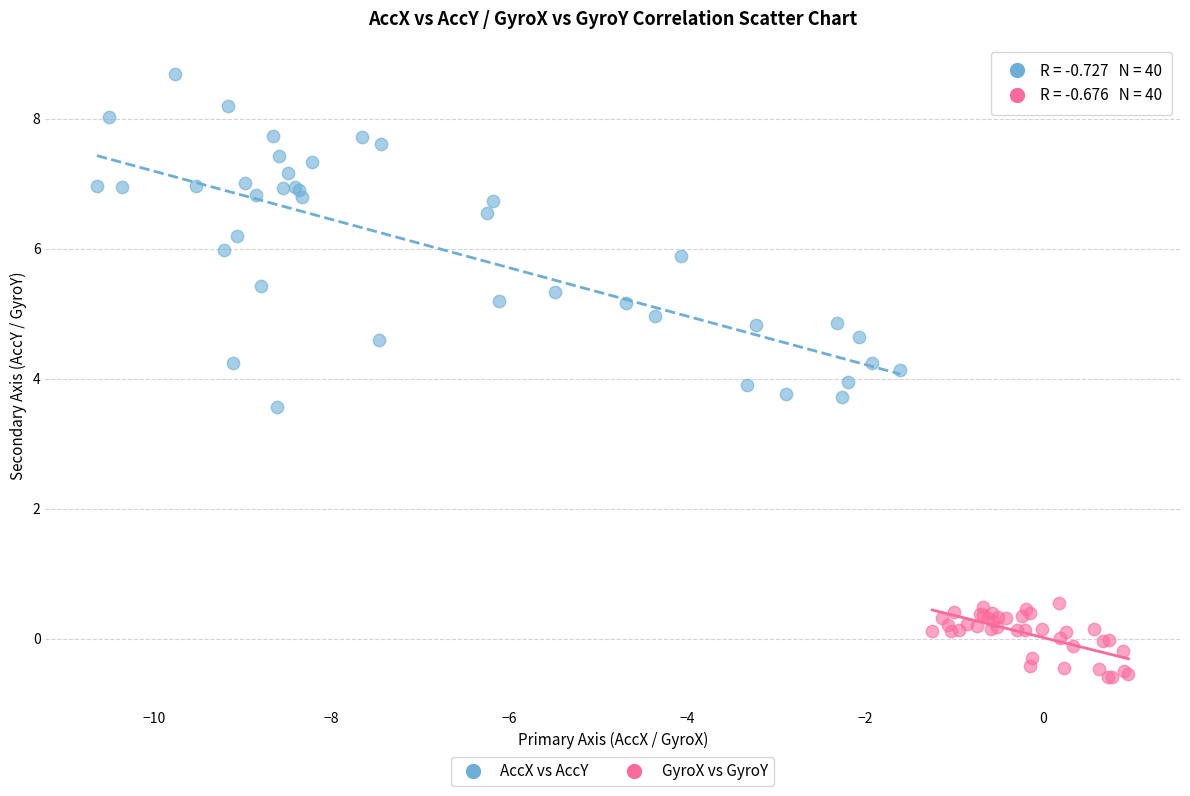

Which series reaches the minimum Y coordinate?

GyroX vs GyroY